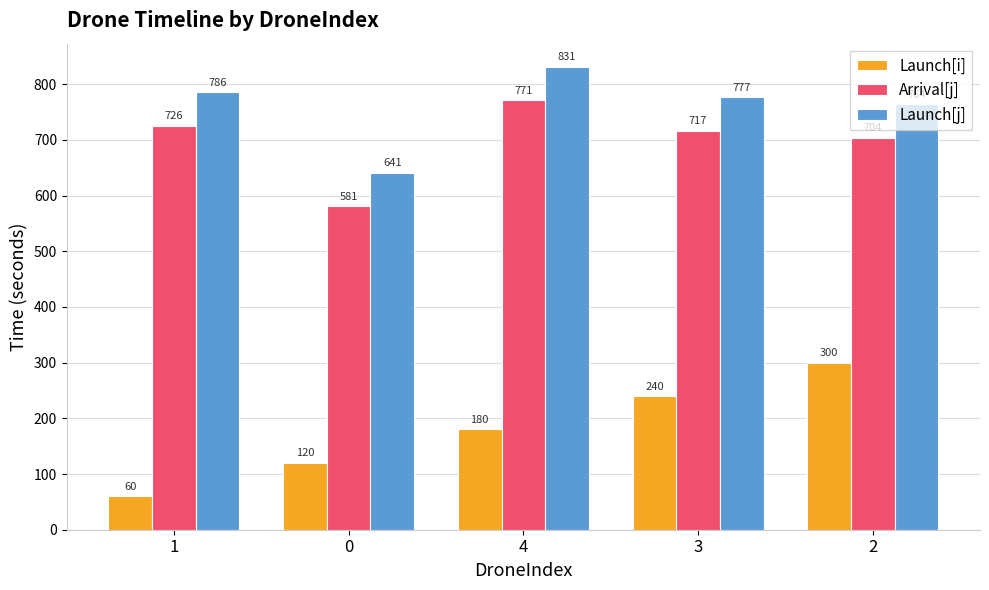

Which series changed the most between 0 and 2?

Launch[i]